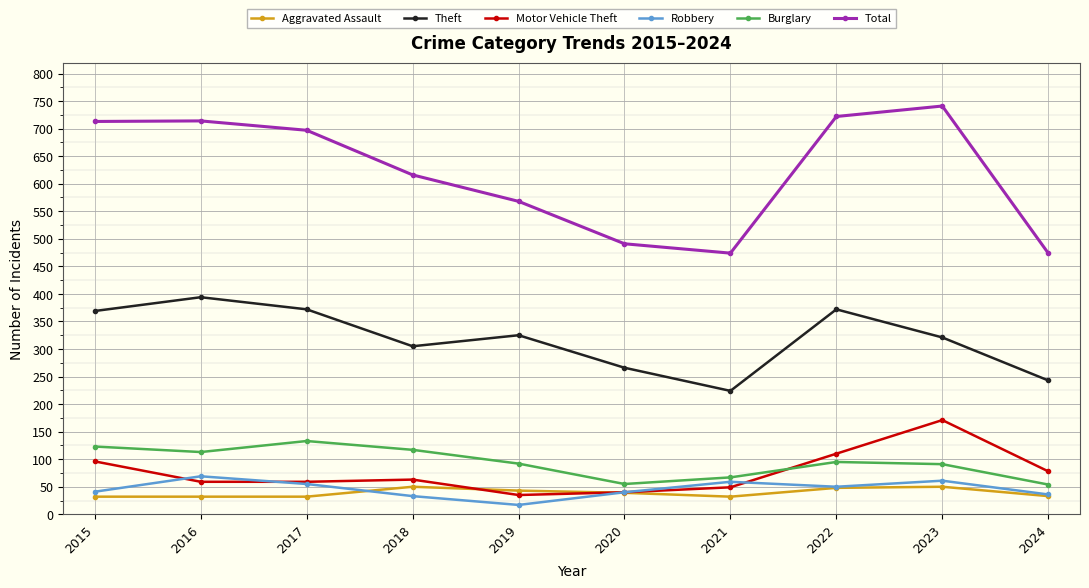

True or false: Robbery has a value of 17 at 2019.

True